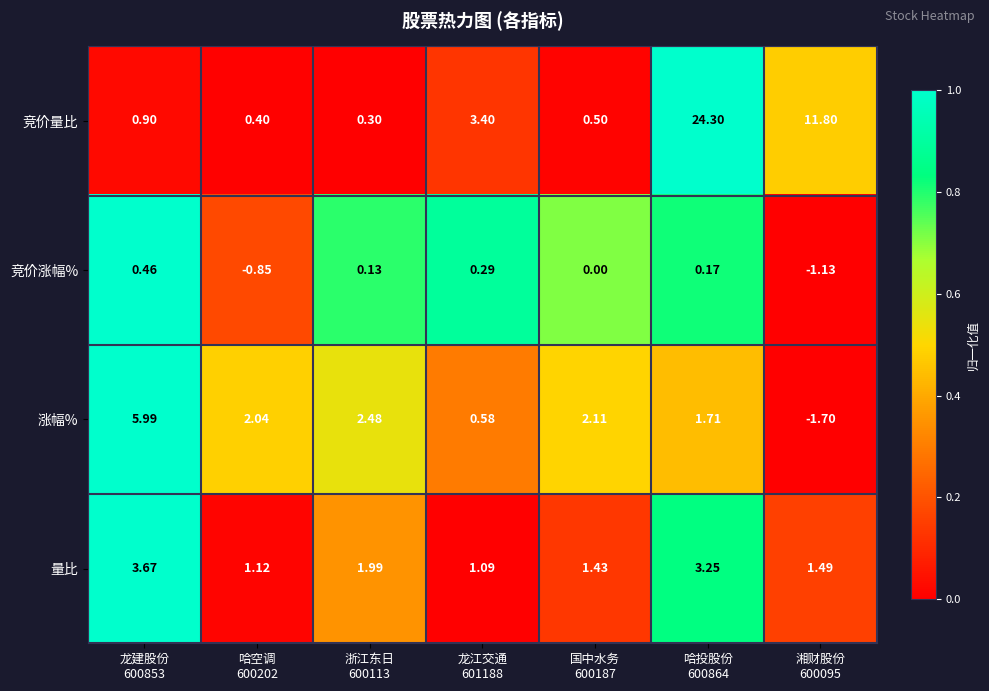

Which series has the largest range (max minus min)?

竞价量比